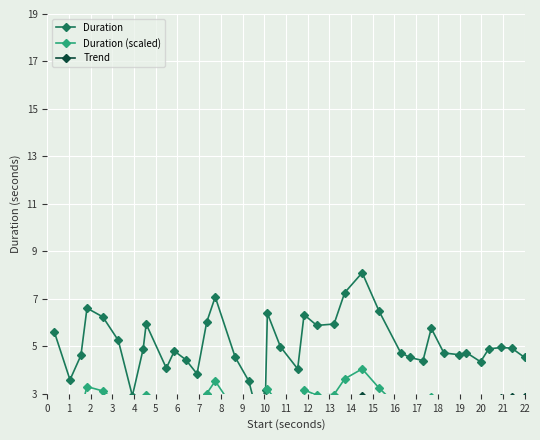

At which label is Trend closest to 1?

2